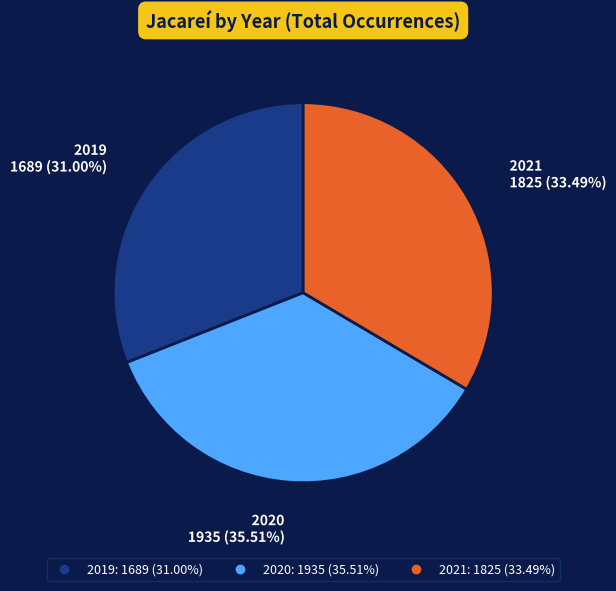

Combined, what portion of the pie is 2019 and 2020?

66.5%